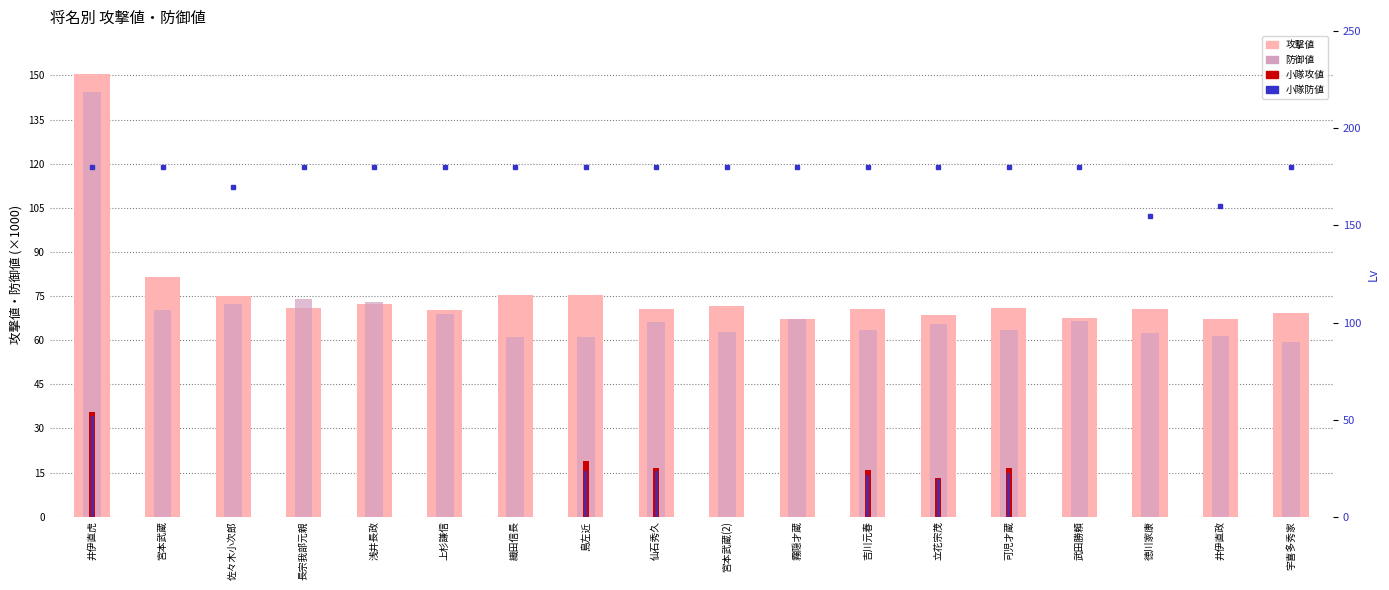

What is the label of the 7th bar from the left?

織田信長